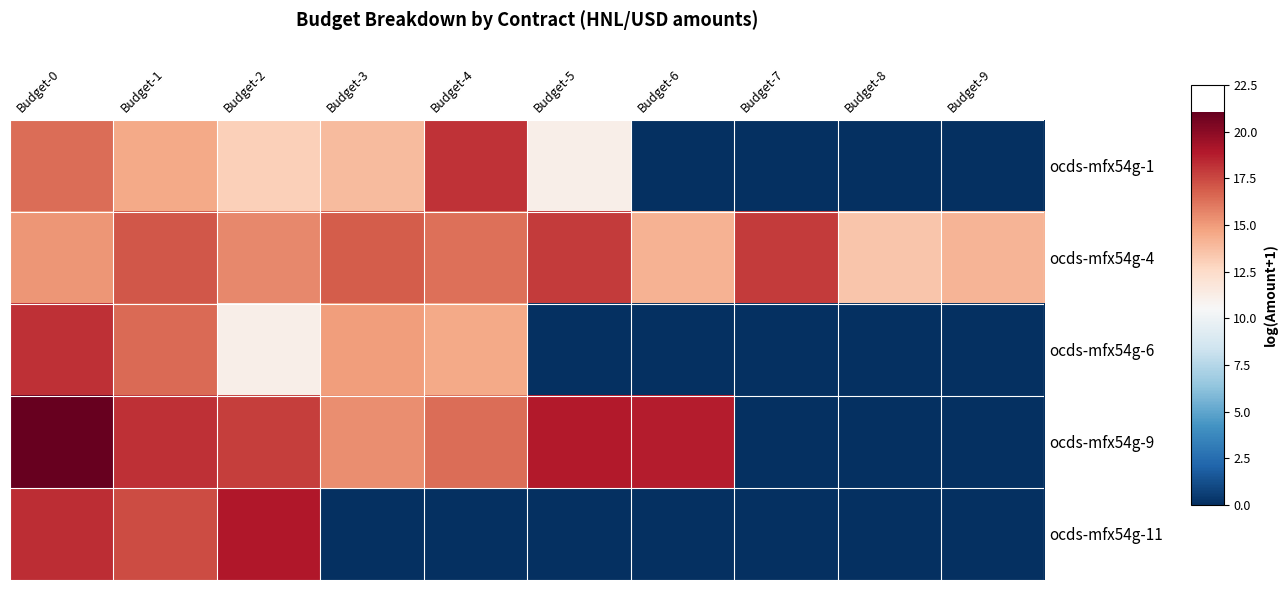

Reading left to right, list all the values displayed in this chart.

ocds-mfx54g-1: Budget-0=16.4	Budget-1=14.5	Budget-2=13.0	Budget-3=13.8	Budget-4=18.1	Budget-5=11.1	Budget-6=0.0	Budget-7=0.0	Budget-8=0.0	Budget-9=0.0
ocds-mfx54g-4: Budget-0=15.2	Budget-1=17.1	Budget-2=15.6	Budget-3=16.9	Budget-4=16.3	Budget-5=17.9	Budget-6=14.2	Budget-7=17.9	Budget-8=13.5	Budget-9=14.1
ocds-mfx54g-6: Budget-0=18.2	Budget-1=16.5	Budget-2=11.1	Budget-3=14.9	Budget-4=14.5	Budget-5=0.0	Budget-6=0.0	Budget-7=0.0	Budget-8=0.0	Budget-9=0.0
ocds-mfx54g-9: Budget-0=21.0	Budget-1=18.2	Budget-2=17.8	Budget-3=15.4	Budget-4=16.4	Budget-5=18.9	Budget-6=18.8	Budget-7=0.0	Budget-8=0.0	Budget-9=0.0
ocds-mfx54g-11: Budget-0=18.3	Budget-1=17.4	Budget-2=19.0	Budget-3=0.0	Budget-4=0.0	Budget-5=0.0	Budget-6=0.0	Budget-7=0.0	Budget-8=0.0	Budget-9=0.0